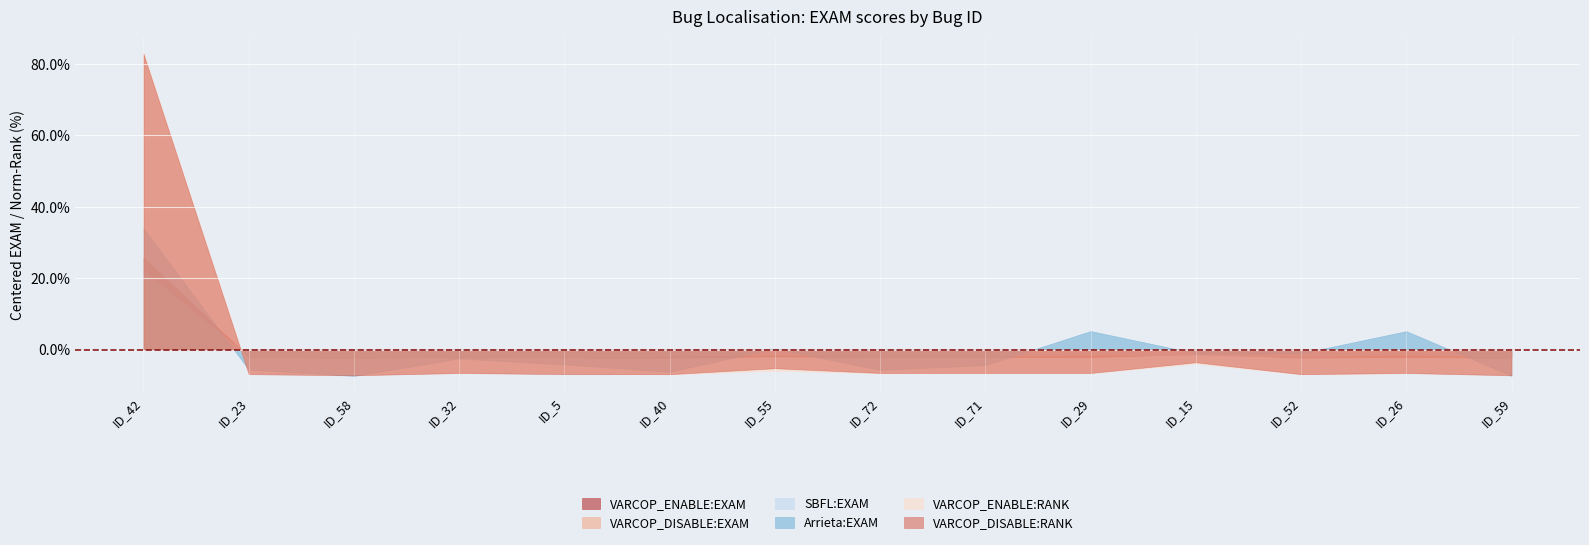

True or false: VARCOP_DISABLE:EXAM and VARCOP_ENABLE:RANK cross at least once.

True